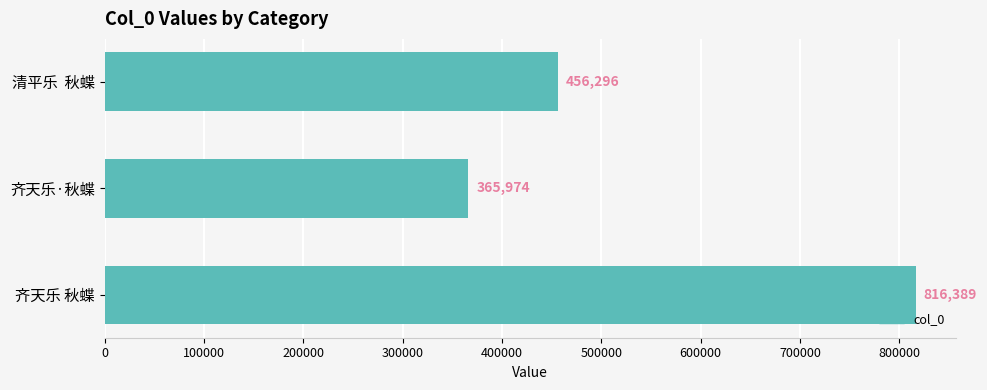

Does the chart contain any negative values?

No